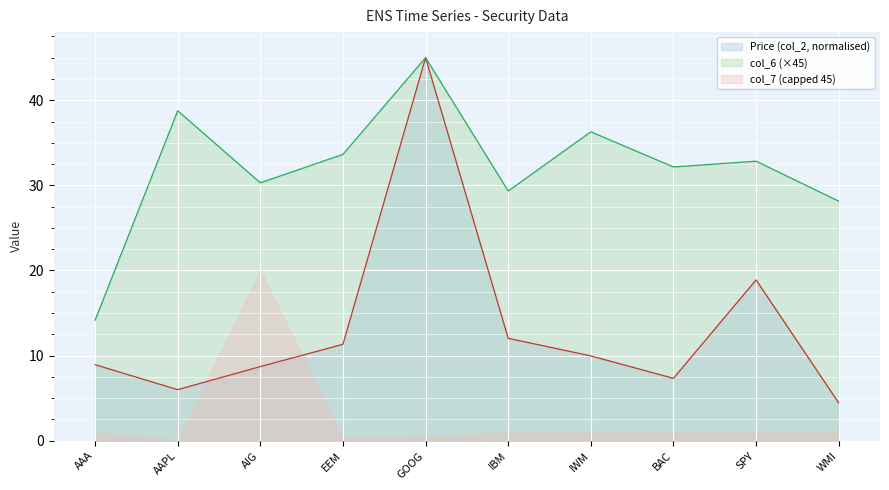

How many data points in Price (col_2) are above 9?

5